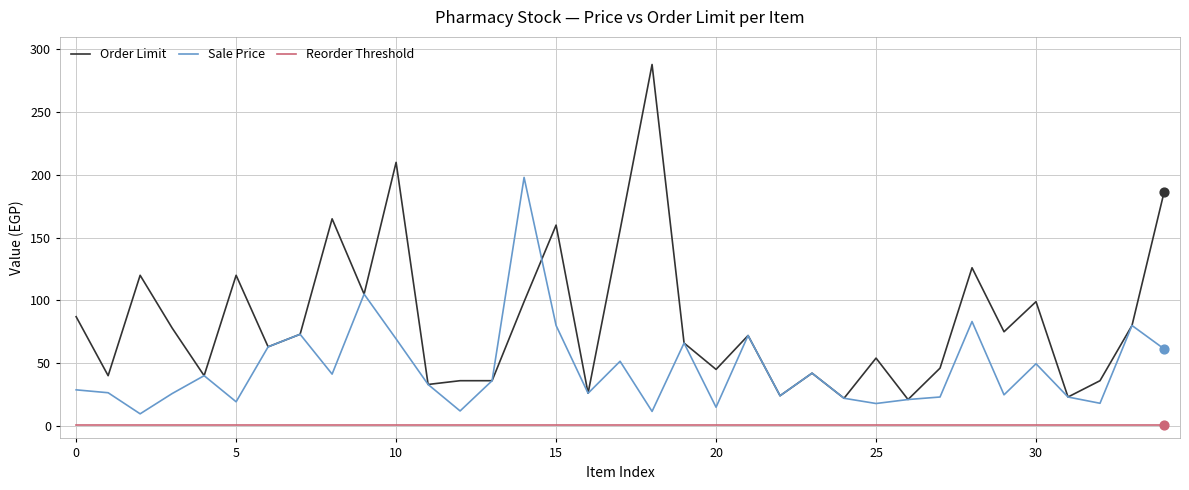

Which series has the largest total across all categories?

Order Limit